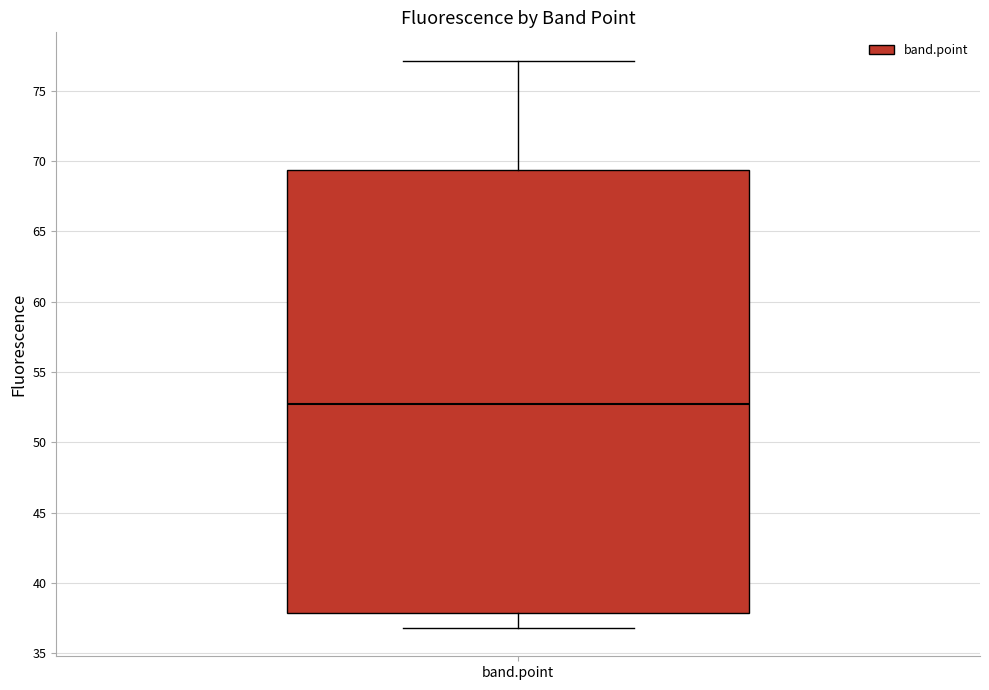

Transcribe this box plot: give where the median line is, the range the box spans, and where the two whiskers end, as read against the y-axis. The values are not printed on the chart, so give them approximately, as read against the axis.

median 52.5, box 38.0 to 69.5, whiskers 37.0 to 77.0